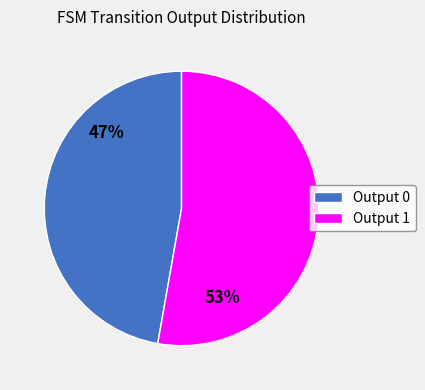

Is it true that Output 0 is 47% of the pie?

True